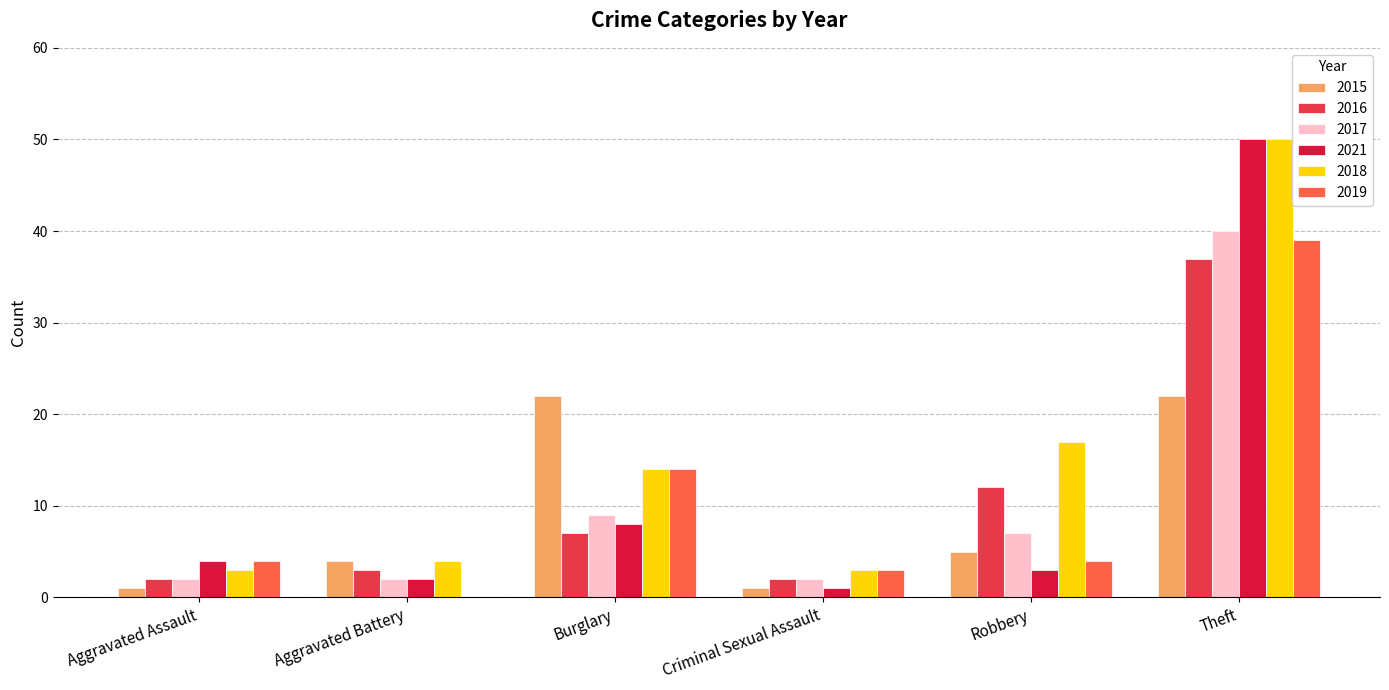

True or false: 2021 has a value of 6 at Aggravated Assault.

False